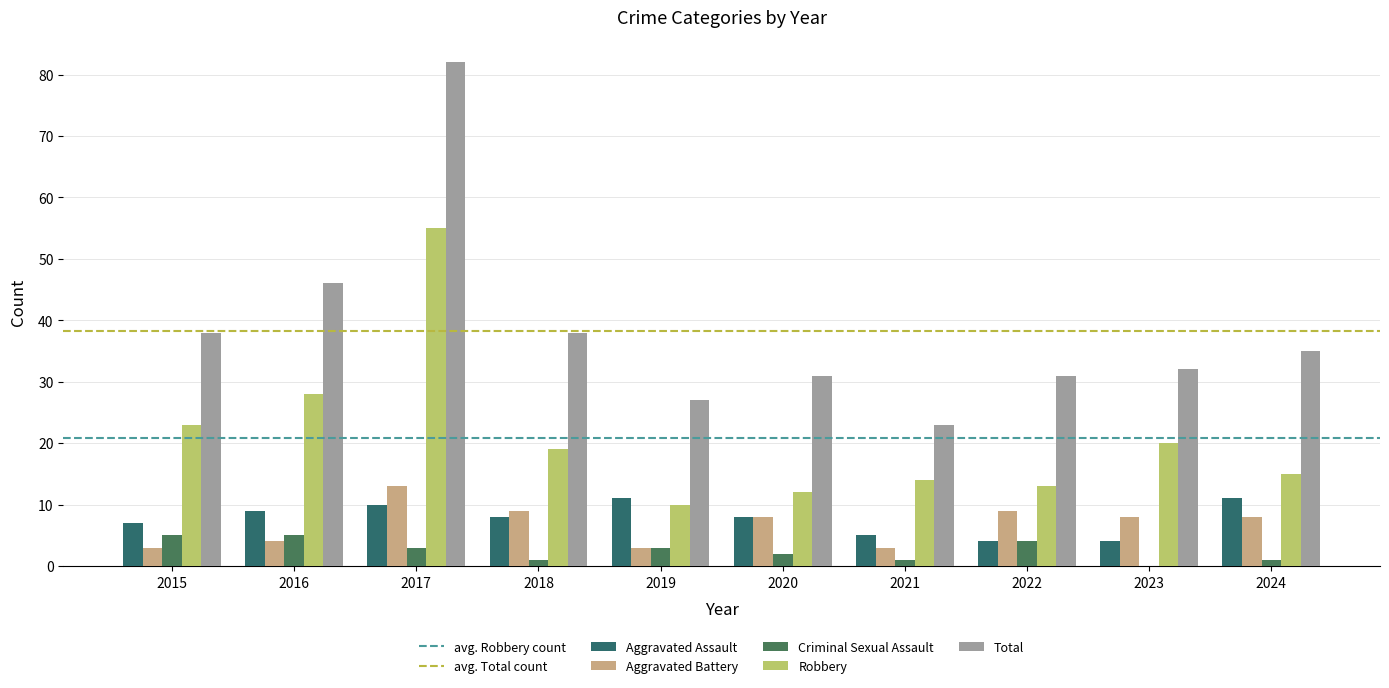

List the labels in order of Robbery value, smallest first.

2019, 2020, 2022, 2021, 2024, 2018, 2023, 2015, 2016, 2017